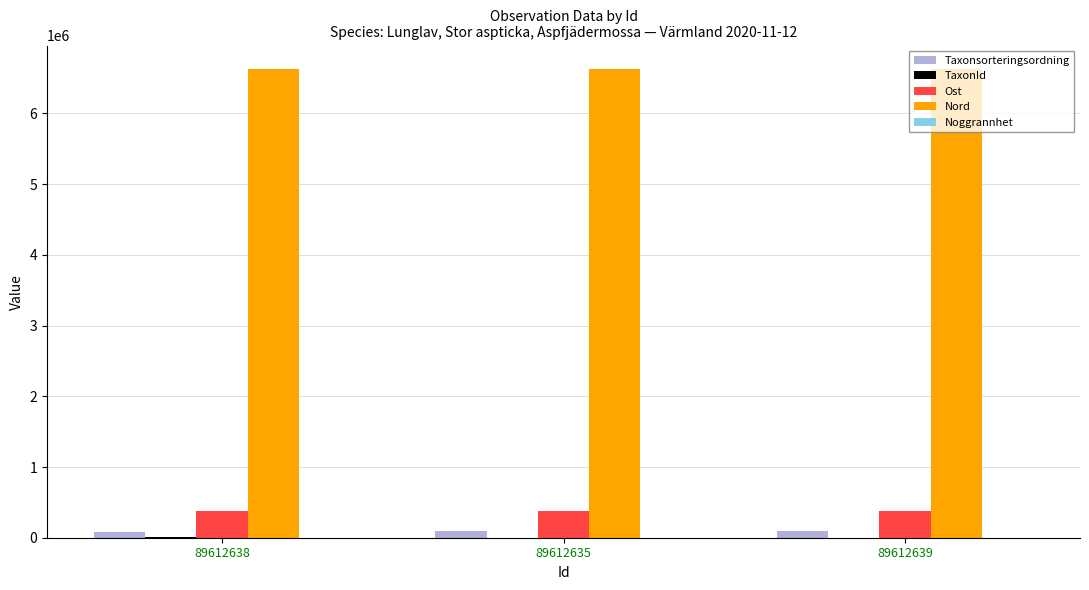

Which series has the largest total across all categories?

Nord